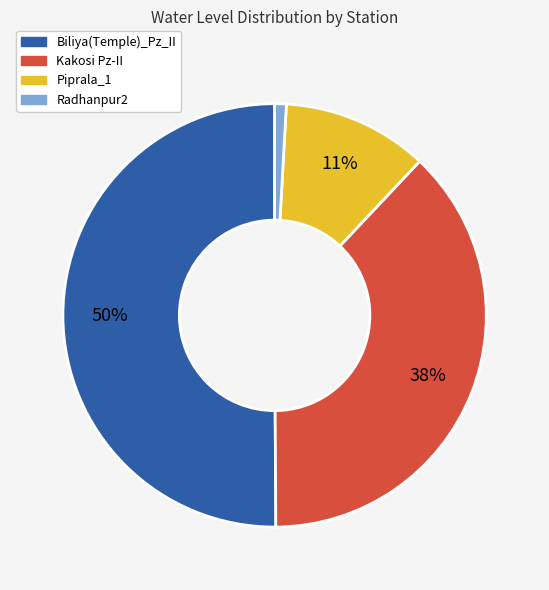

What is the largest slice in the pie chart?

Biliya(Temple)_Pz_II